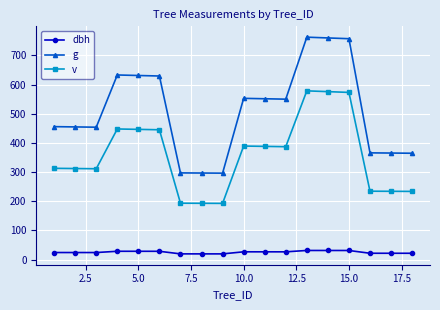

What is the minimum value shown in the chart?

19.4